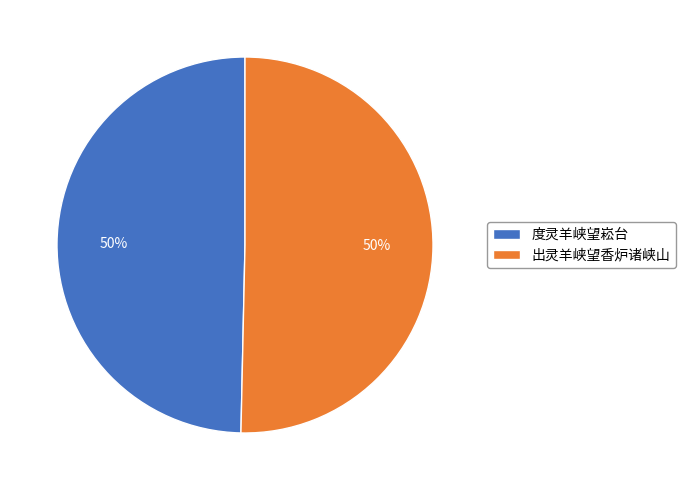

The 度灵羊峡望崧台 slice represents 50% of the pie. True or false?

True